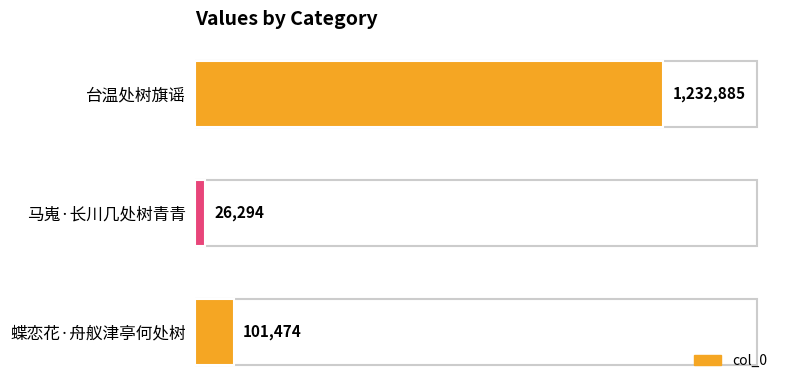

What is the difference between the second highest and minimum values?

75180